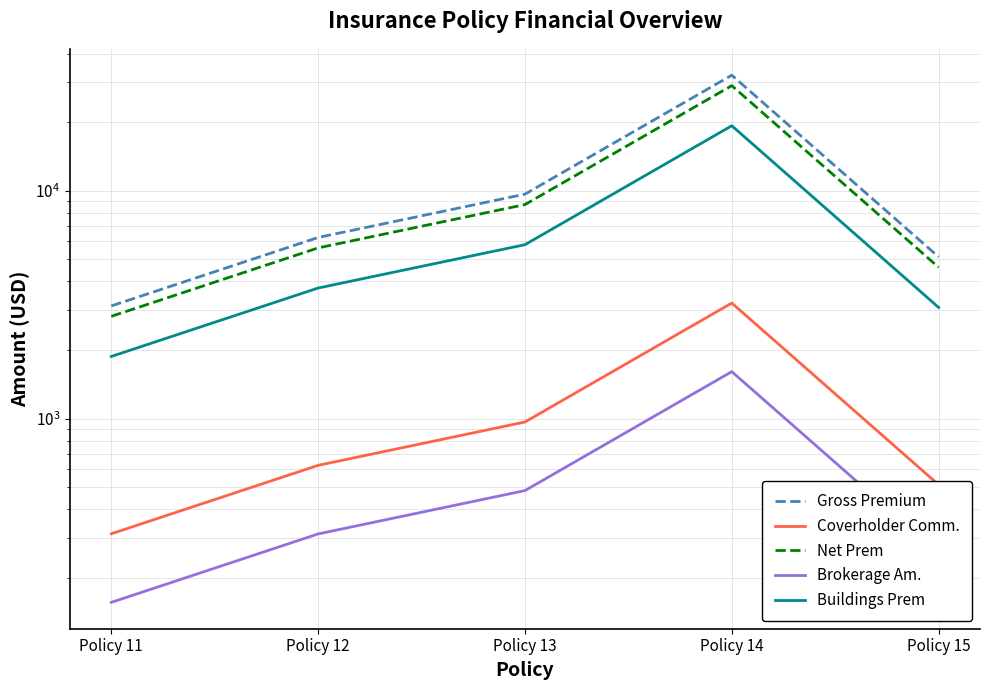

What is the difference between the highest and lowest values at Policy 15?

4864.9